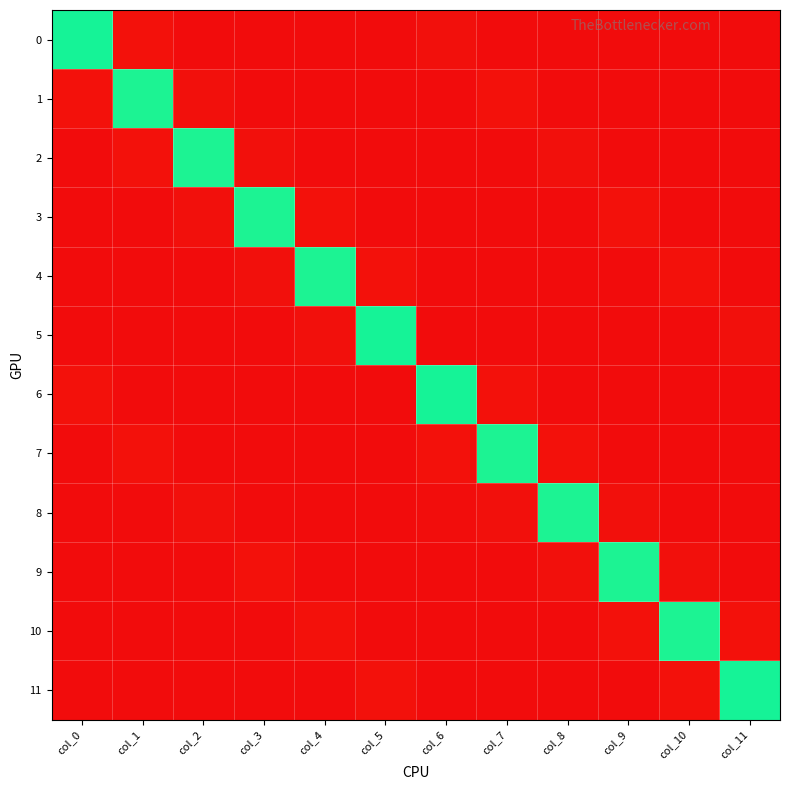

Reading left to right, extract all data points from this chart.

0: col_0=1.0	col_1=0.0	col_2=0.0	col_3=0.0	col_4=0.0	col_5=0.0	col_6=0.0	col_7=0.0	col_8=0.0	col_9=0.0	col_10=0.0	col_11=0.0
1: col_0=0.0	col_1=1.0	col_2=0.0	col_3=0.0	col_4=0.0	col_5=0.0	col_6=0.0	col_7=0.0	col_8=0.0	col_9=0.0	col_10=0.0	col_11=0.0
2: col_0=0.0	col_1=0.0	col_2=1.0	col_3=0.0	col_4=0.0	col_5=0.0	col_6=0.0	col_7=0.0	col_8=0.0	col_9=0.0	col_10=0.0	col_11=0.0
3: col_0=0.0	col_1=0.0	col_2=0.0	col_3=1.0	col_4=0.0	col_5=0.0	col_6=0.0	col_7=0.0	col_8=0.0	col_9=0.0	col_10=0.0	col_11=0.0
4: col_0=0.0	col_1=0.0	col_2=0.0	col_3=0.0	col_4=1.0	col_5=0.0	col_6=0.0	col_7=0.0	col_8=0.0	col_9=0.0	col_10=0.0	col_11=0.0
5: col_0=0.0	col_1=0.0	col_2=0.0	col_3=0.0	col_4=0.0	col_5=1.0	col_6=0.0	col_7=0.0	col_8=0.0	col_9=0.0	col_10=0.0	col_11=0.0
6: col_0=0.0	col_1=0.0	col_2=0.0	col_3=0.0	col_4=0.0	col_5=0.0	col_6=1.0	col_7=0.0	col_8=0.0	col_9=0.0	col_10=0.0	col_11=0.0
7: col_0=0.0	col_1=0.0	col_2=0.0	col_3=0.0	col_4=0.0	col_5=0.0	col_6=0.0	col_7=1.0	col_8=0.0	col_9=0.0	col_10=0.0	col_11=0.0
8: col_0=0.0	col_1=0.0	col_2=0.0	col_3=0.0	col_4=0.0	col_5=0.0	col_6=0.0	col_7=0.0	col_8=1.0	col_9=0.0	col_10=0.0	col_11=0.0
9: col_0=0.0	col_1=0.0	col_2=0.0	col_3=0.0	col_4=0.0	col_5=0.0	col_6=0.0	col_7=0.0	col_8=0.0	col_9=1.0	col_10=0.0	col_11=0.0
10: col_0=0.0	col_1=0.0	col_2=0.0	col_3=0.0	col_4=0.0	col_5=0.0	col_6=0.0	col_7=0.0	col_8=0.0	col_9=0.0	col_10=1.0	col_11=0.0
11: col_0=0.0	col_1=0.0	col_2=0.0	col_3=0.0	col_4=0.0	col_5=0.0	col_6=0.0	col_7=0.0	col_8=0.0	col_9=0.0	col_10=0.0	col_11=1.0